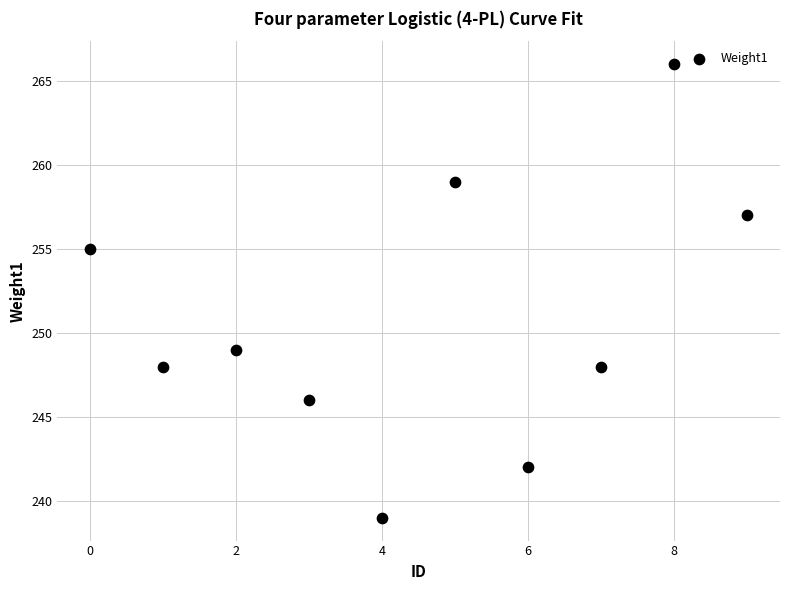

What is the average Y value?

251